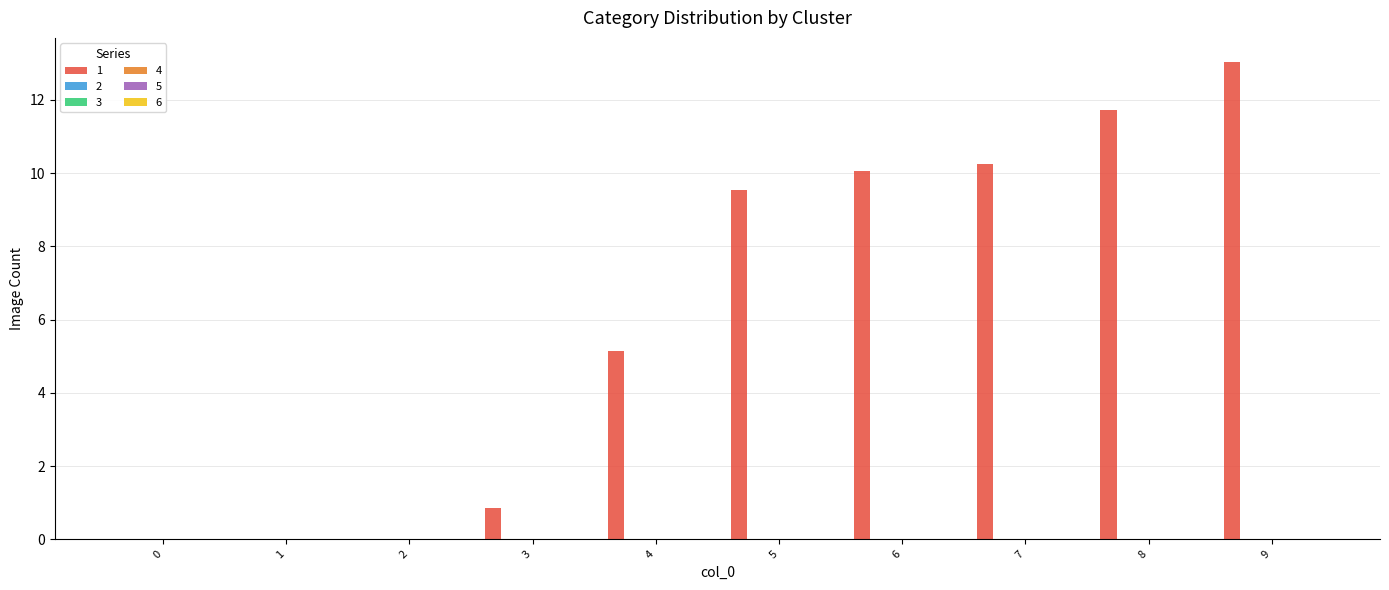

Are the bars horizontal?

No